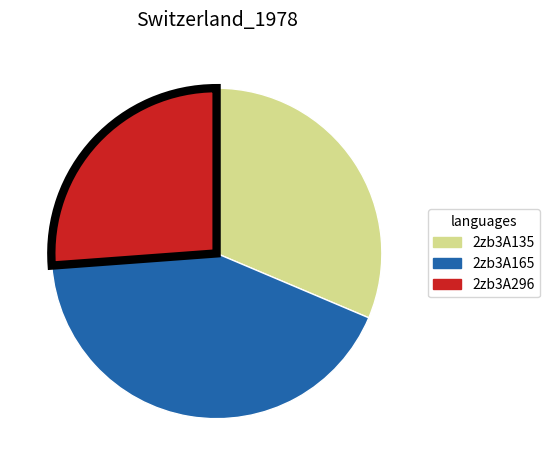

Is there any slice that represents more than half of the pie?

No